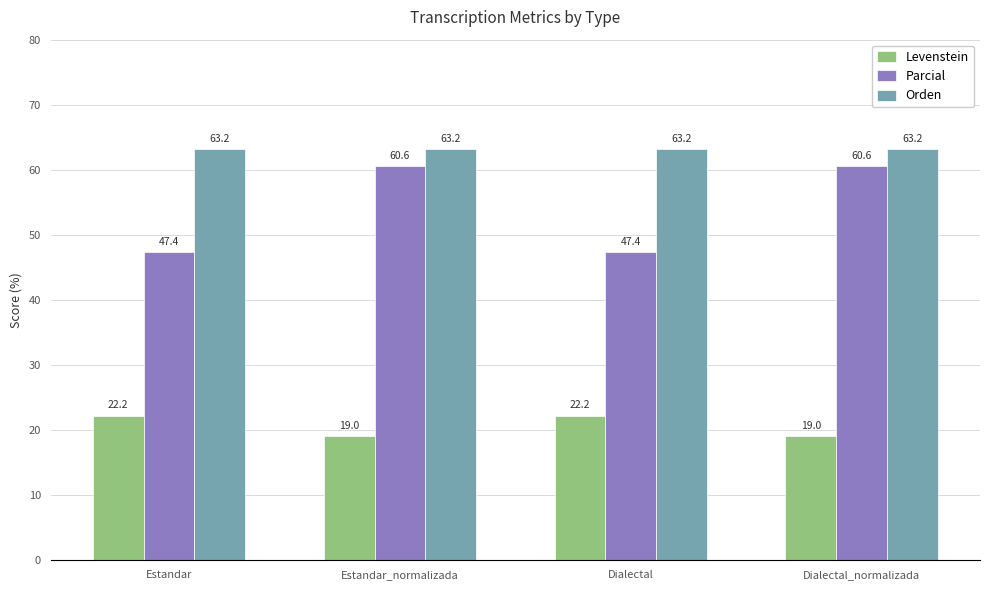

What is the sum of all Orden values?

252.6